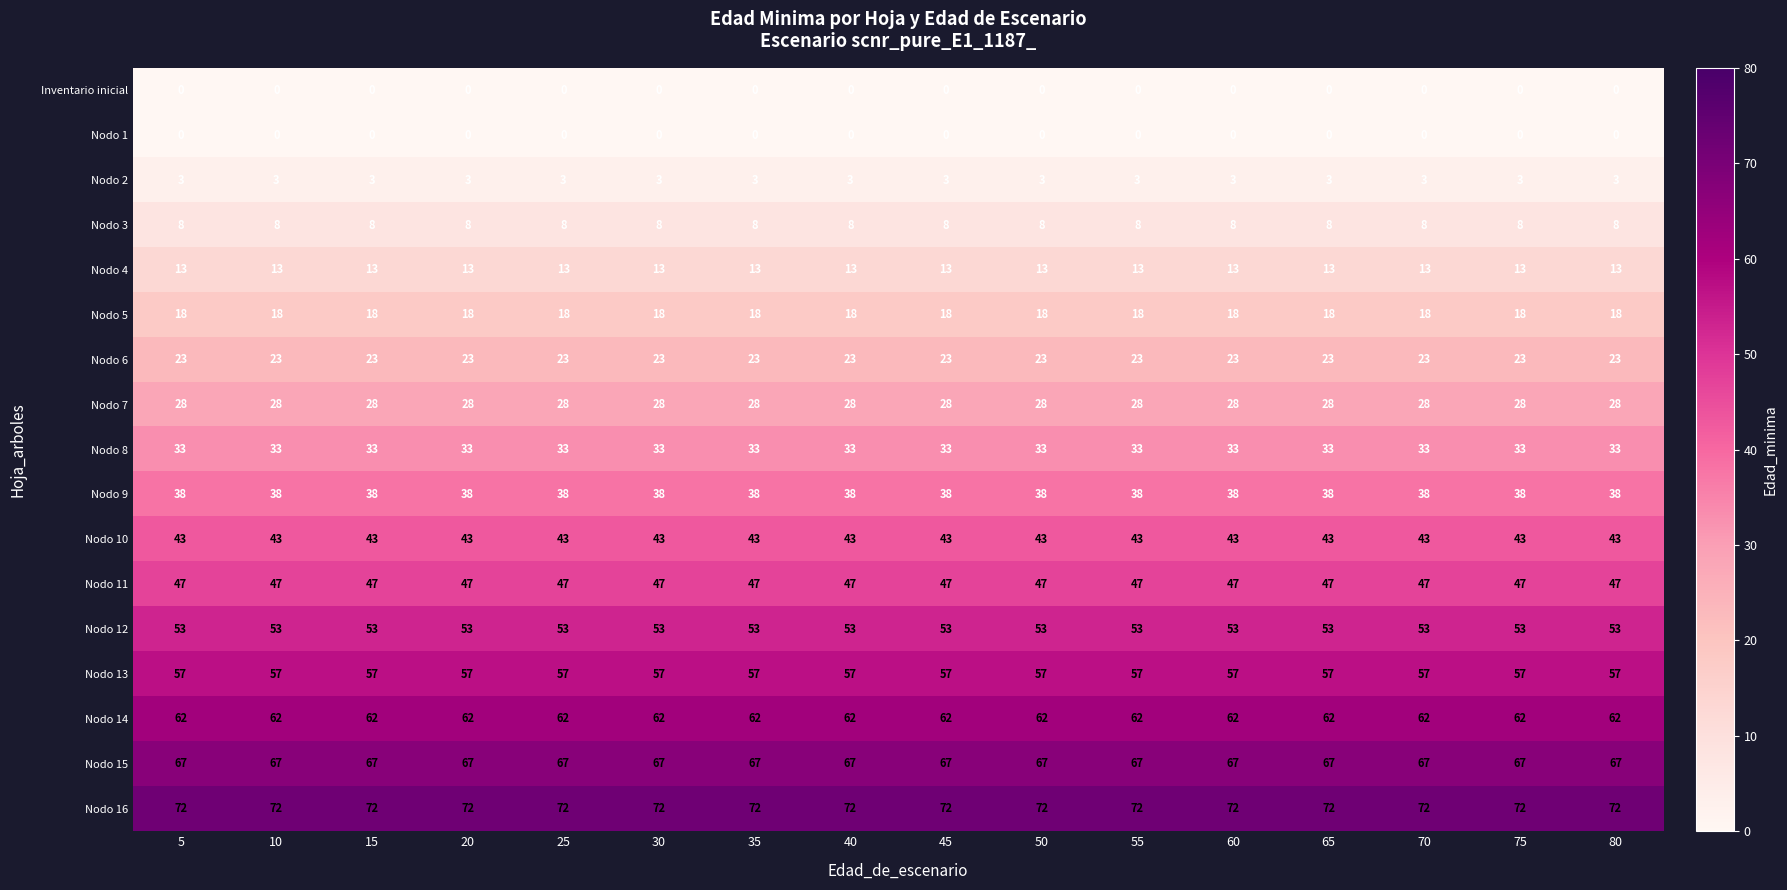

What is the greatest value displayed?

72